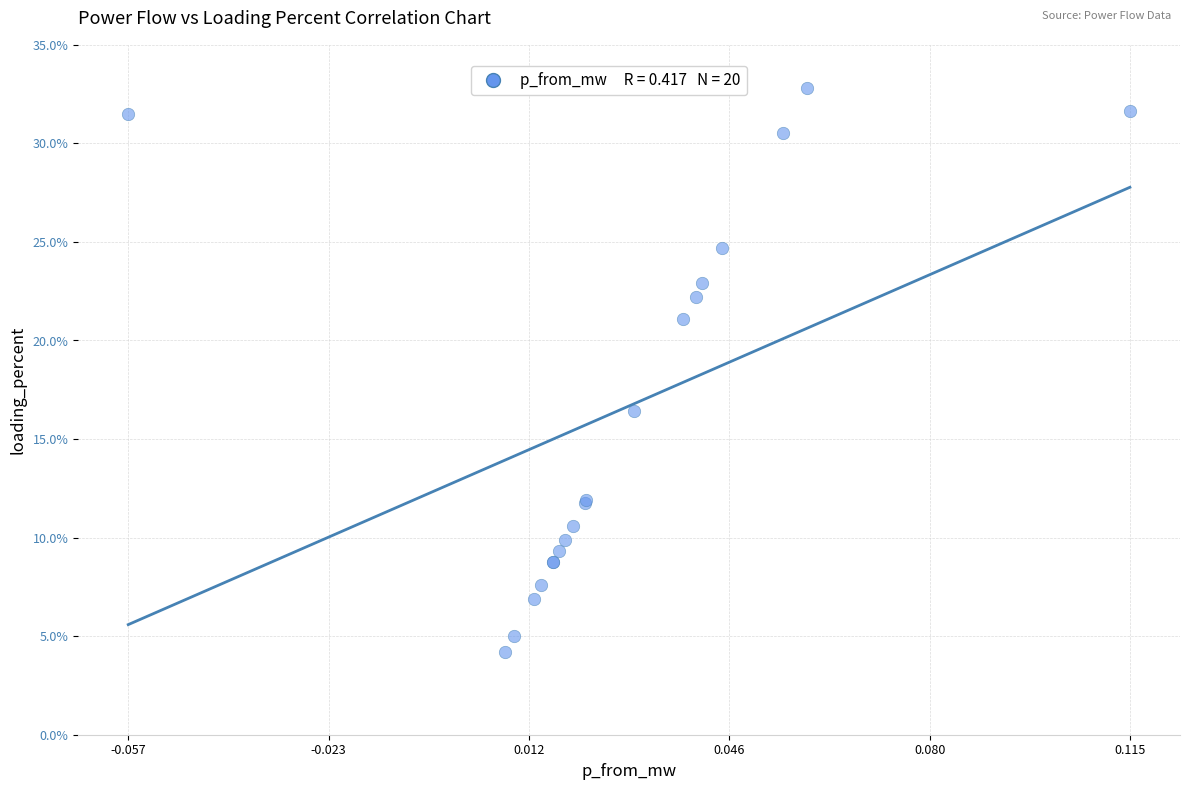

What Y value in the scatter plot is closest to 18?

16.4